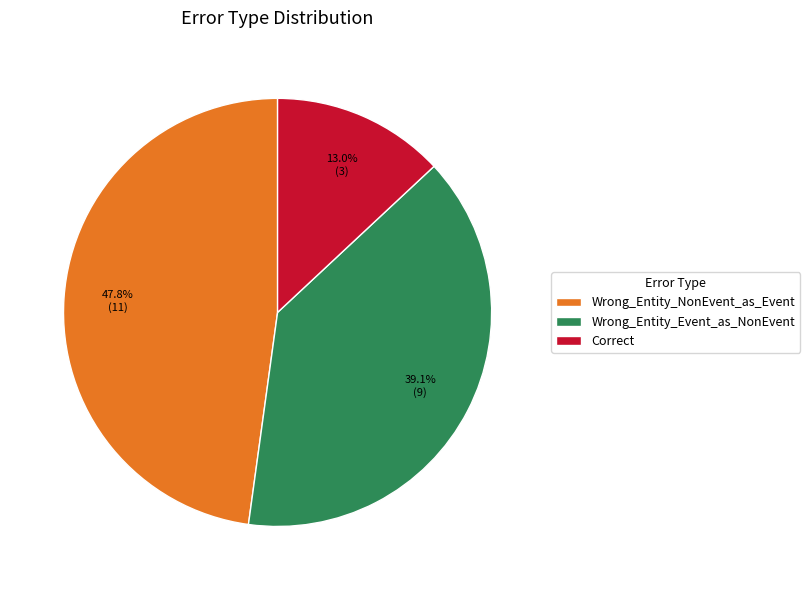

To the nearest percent, what is the combined percentage of Correct and Wrong_Entity_NonEvent_as_Event?

61%